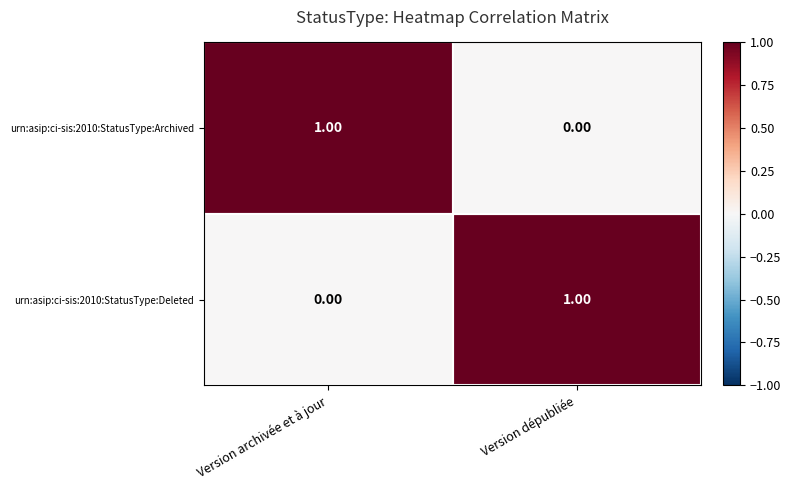

Is the value of urn:asip:ci-sis:2010:StatusType:Deleted at Version archivée et à jour greater than the value of urn:asip:ci-sis:2010:StatusType:Archived at Version archivée et à jour?

No